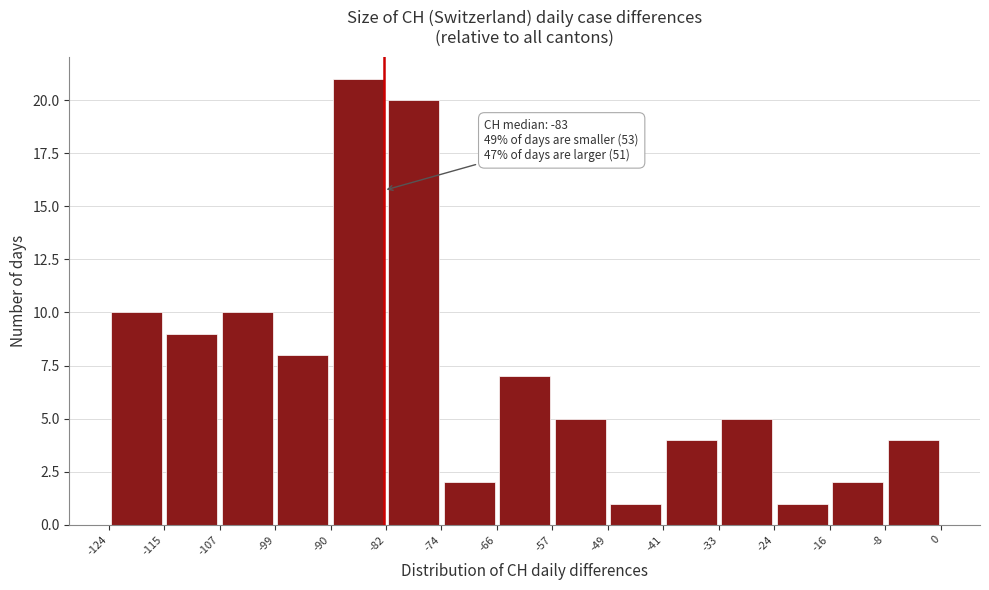

Which range on the x-axis has the tallest bar?

-90 to -82